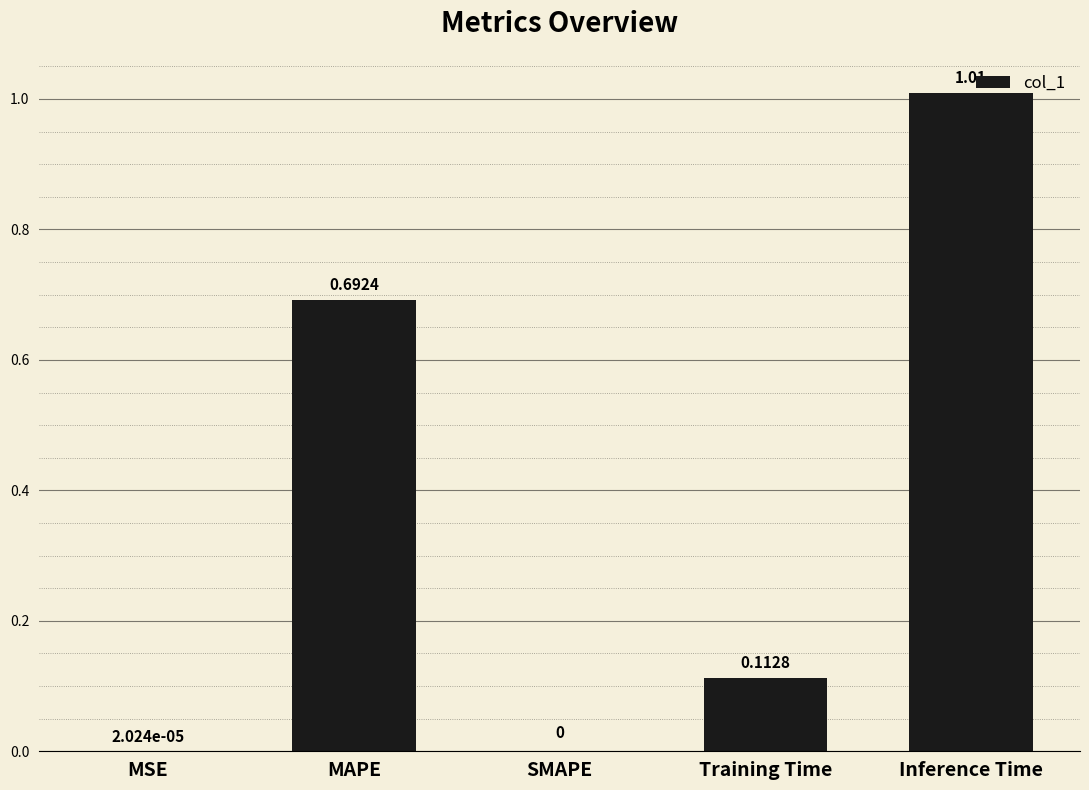

What is the sum of all values?

1.8